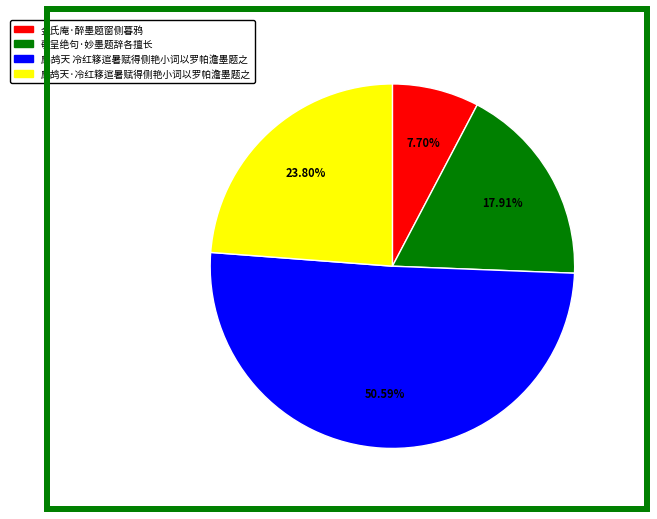

What is the ratio of the value at 鹧鸪天 冷红簃逭暑赋得侧艳小词以罗帕澹墨题之 to the value at 敬呈绝句·妙墨题辞各擅长?

2.8